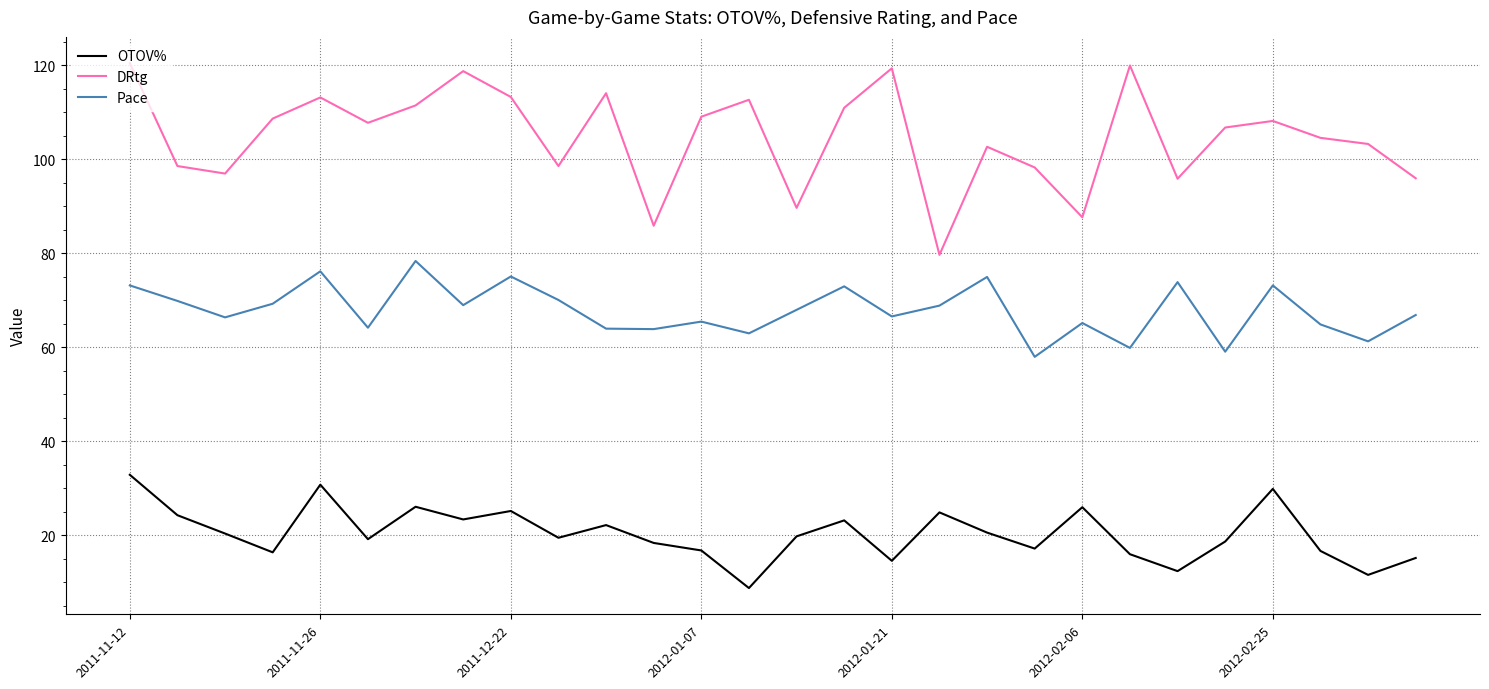

Which series has the largest total across all categories?

DRtg